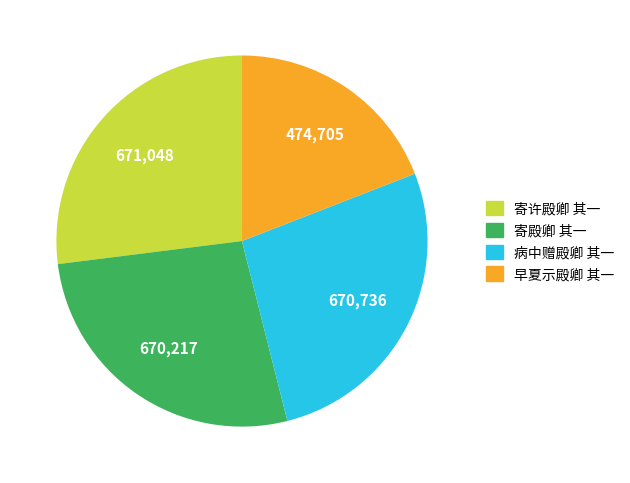

What is the ratio of the value at 病中赠殿卿 其一 to the value at 寄殿卿 其一?

1.0